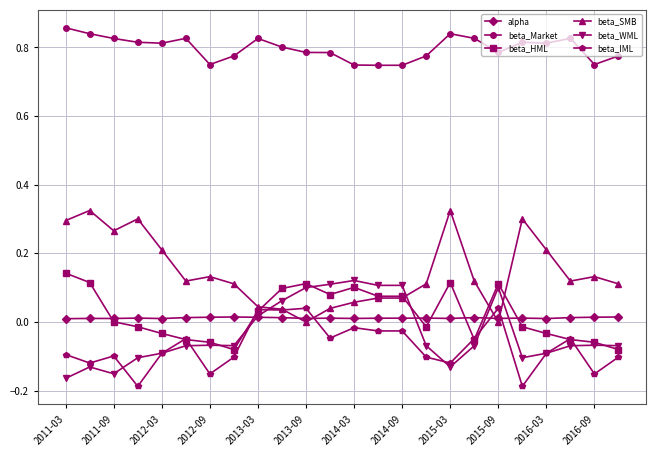

Which series has the largest total across all categories?

beta_Market